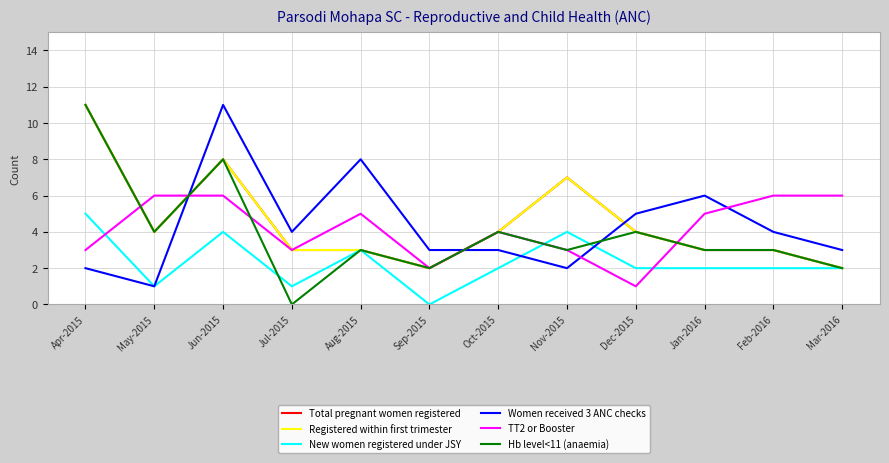

Does the chart have visible grid lines?

Yes